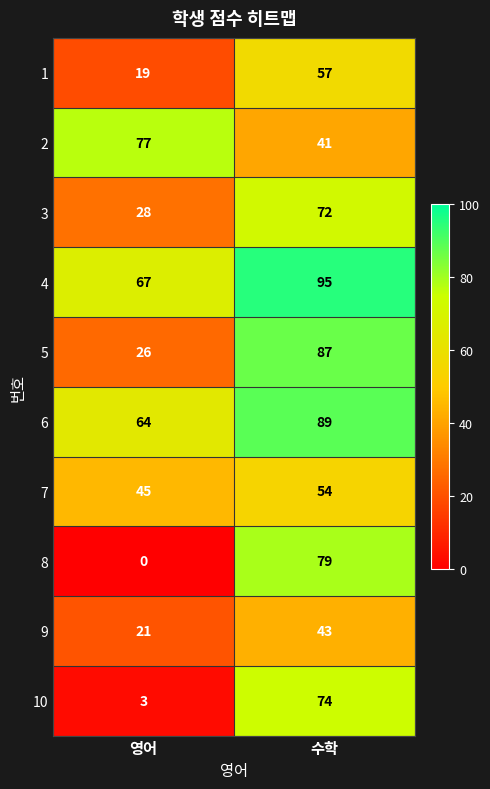

What is the approximate value of 2 at 수학, to the nearest 5?

40